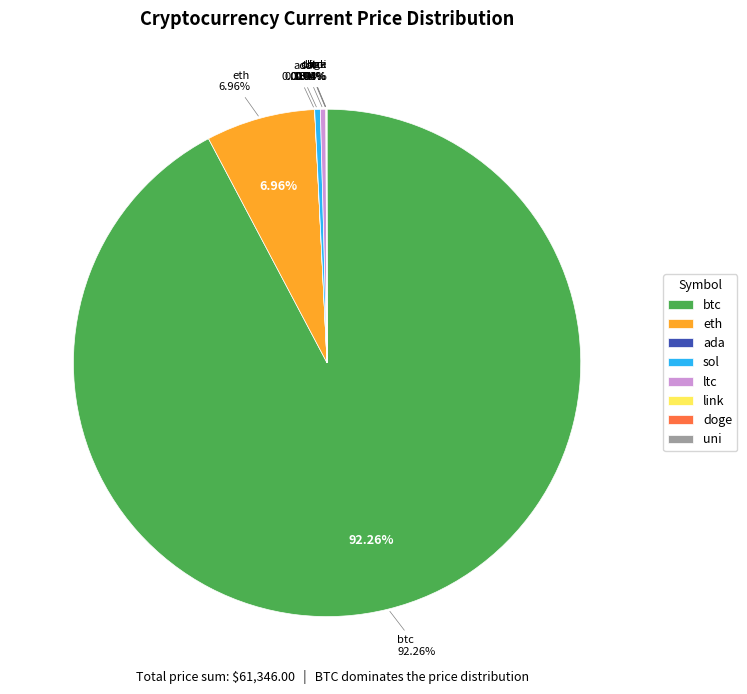

True or false: ltc accounts for 12% of the total.

False